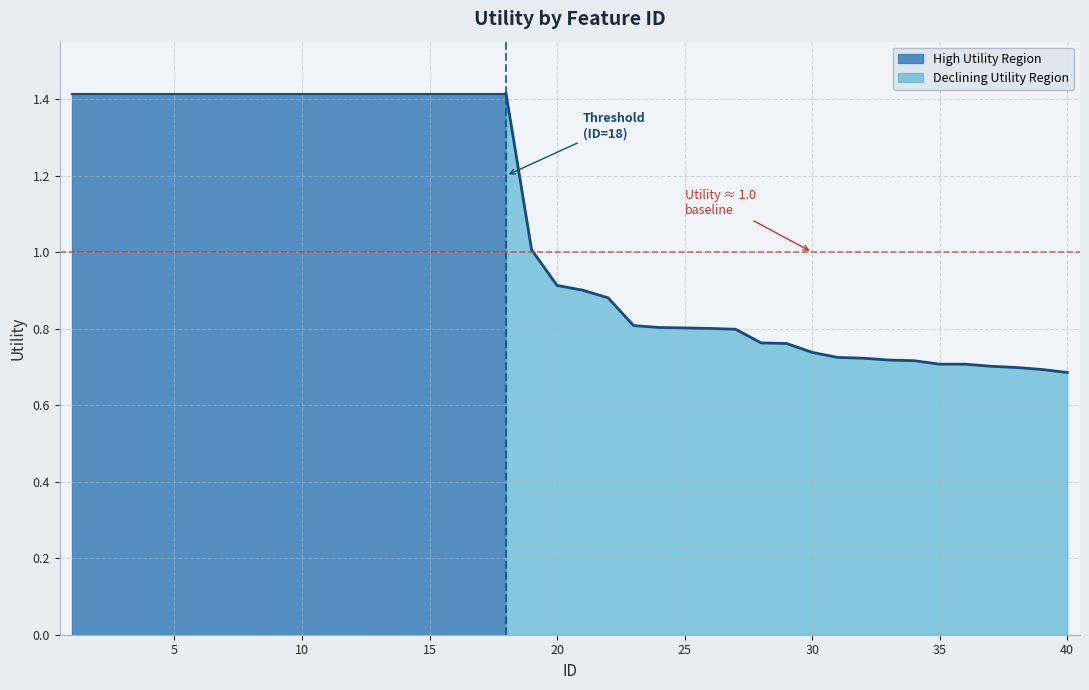

Approximately how many times larger is the value at 4 compared to 13?

1.0